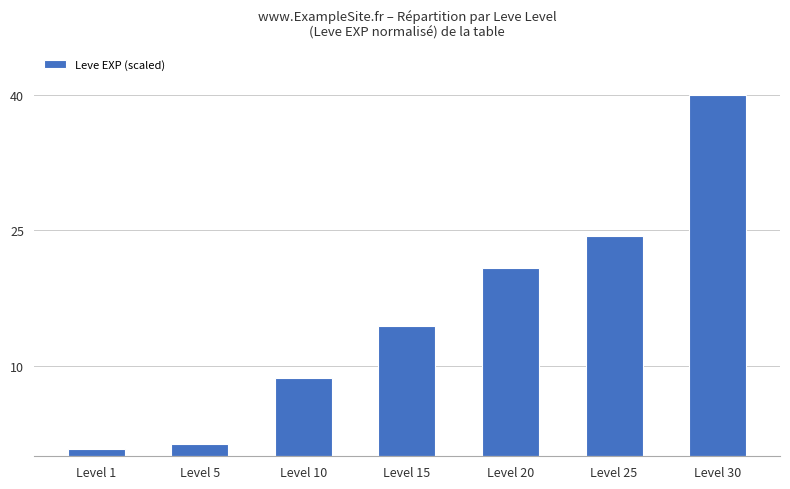

What is the ratio of the value at Level 25 to the value at Level 5?

17.8